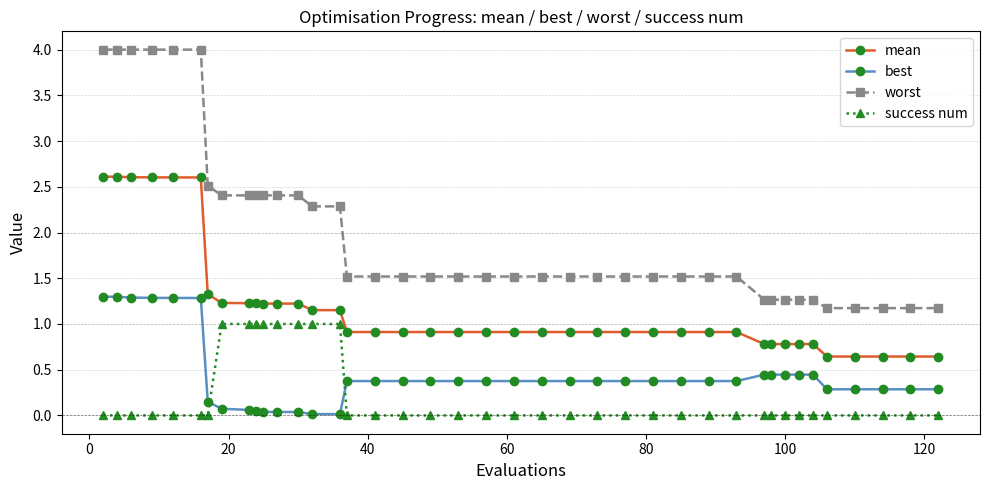

List the series in order of their peak value, lowest first.

success num, best, mean, worst